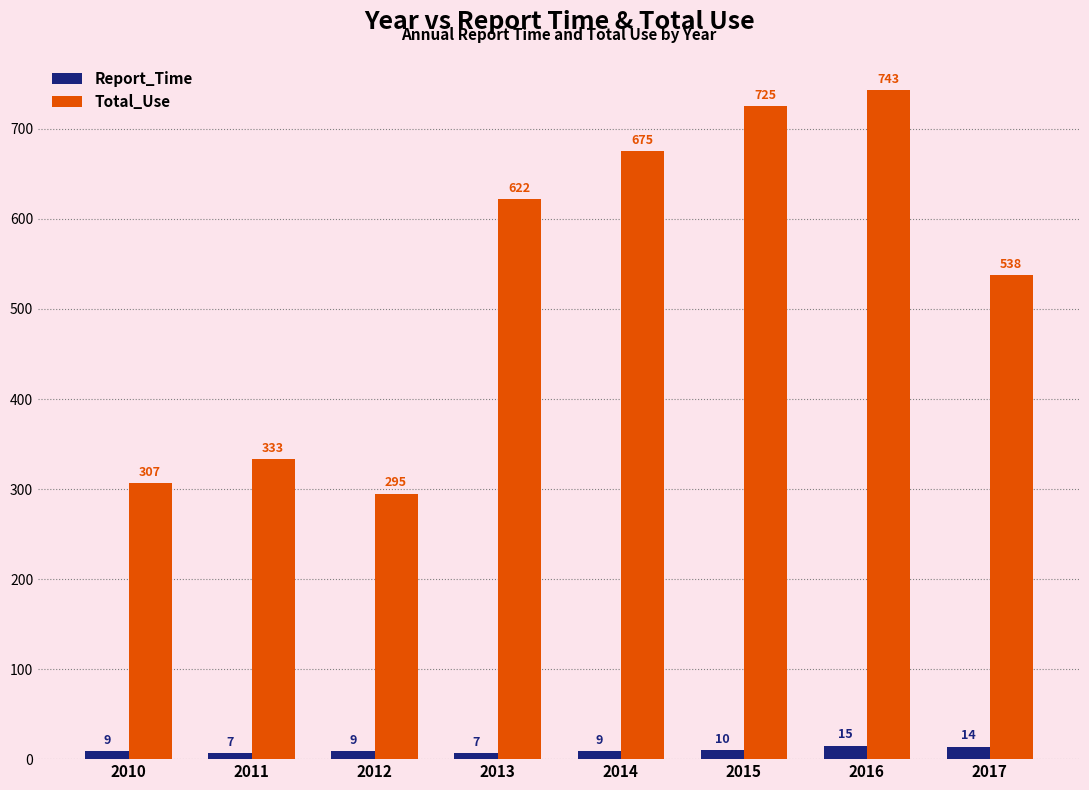

Which series has the widest spread of values?

Total_Use